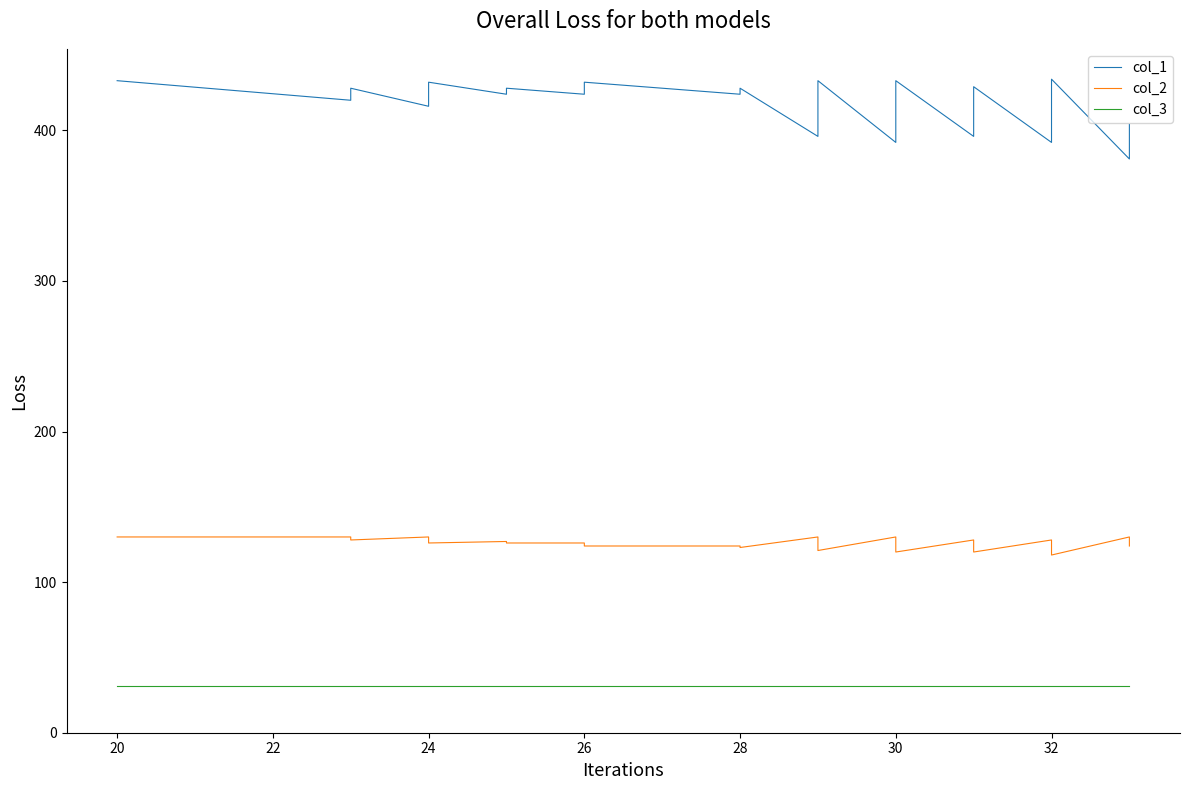

What is the value of the col_2 point at the 39th from the left?

126